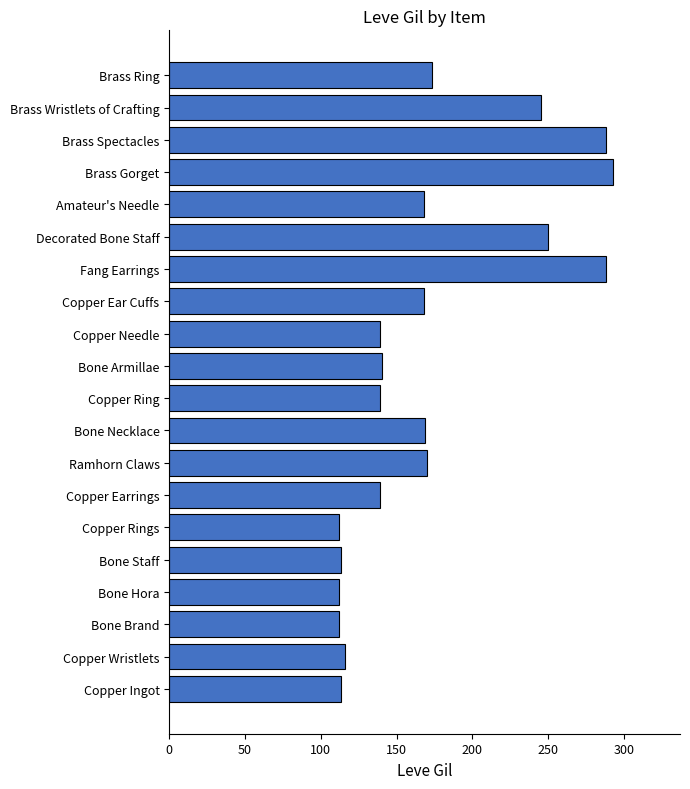

The chart shows a value of 113 at Bone Staff. True or false?

True